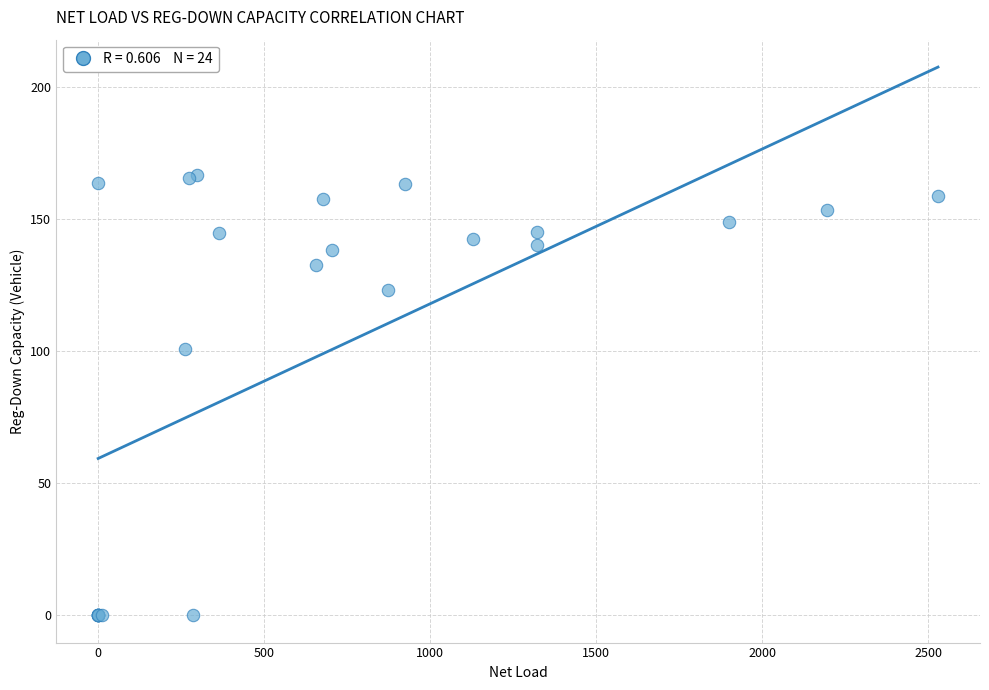

What Y value in the scatter plot is closest to 83?

100.7